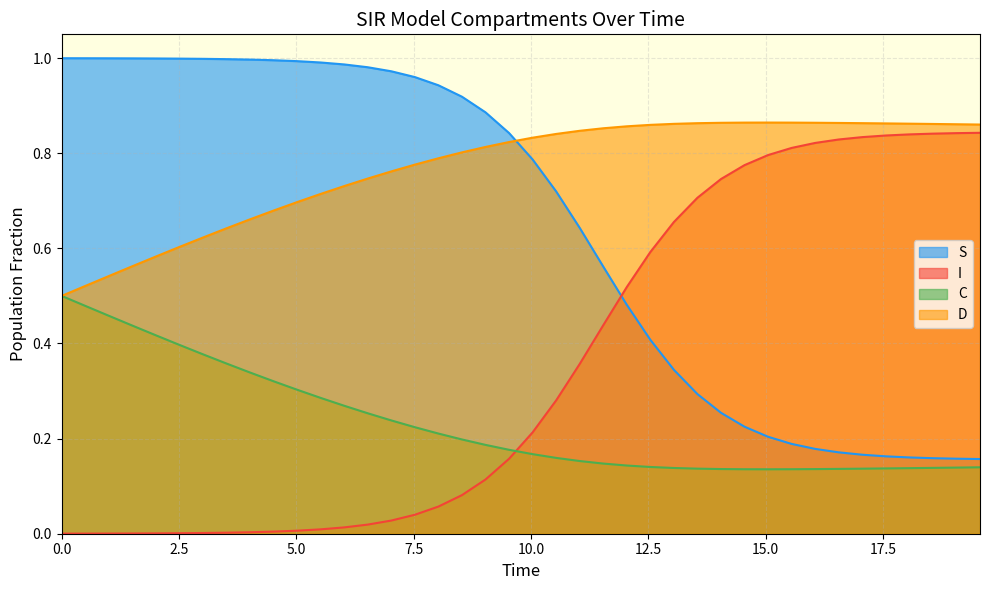

What is the average value of the S series?

0.4